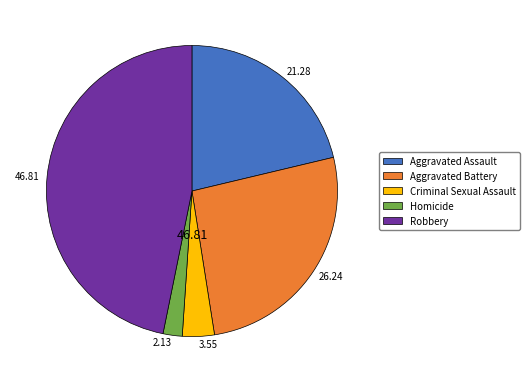

Between Robbery and Aggravated Battery, which is larger?

Robbery